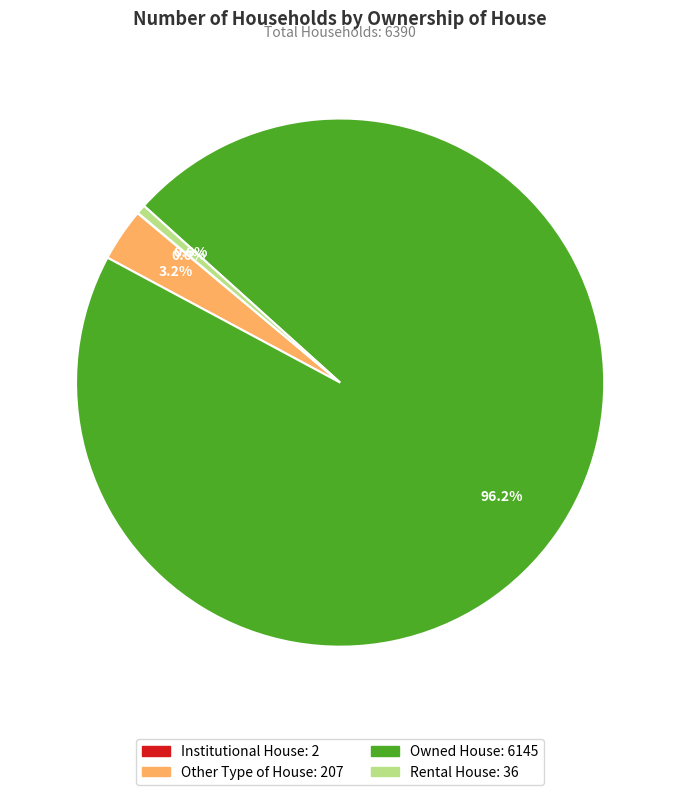

To the nearest percent, what portion does Rental House represent?

1%